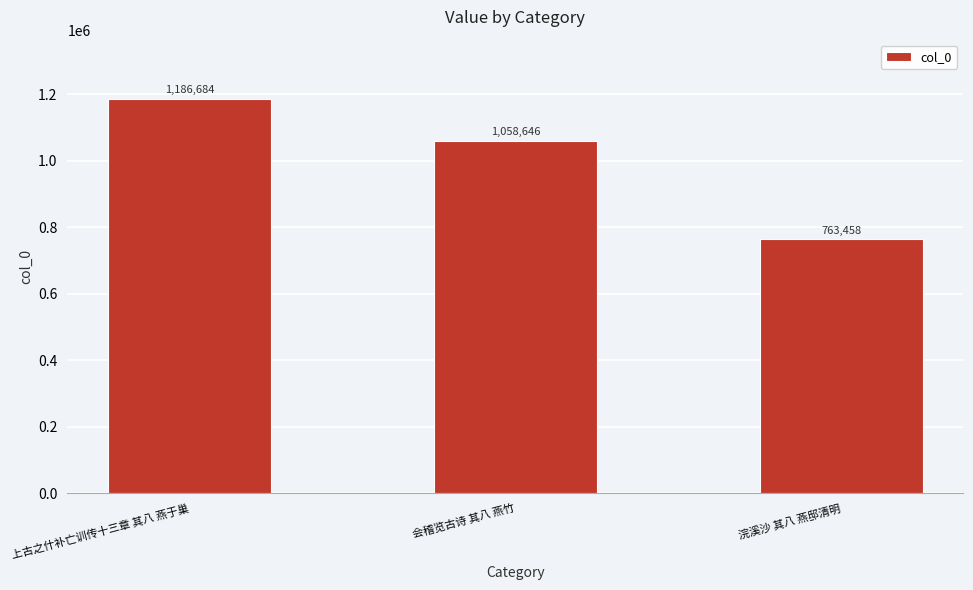

Rank the categories by value from lowest to highest.

浣溪沙 其八 燕邸清明, 会稽览古诗 其八 燕竹, 上古之什补亡训传十三章 其八 燕于巢